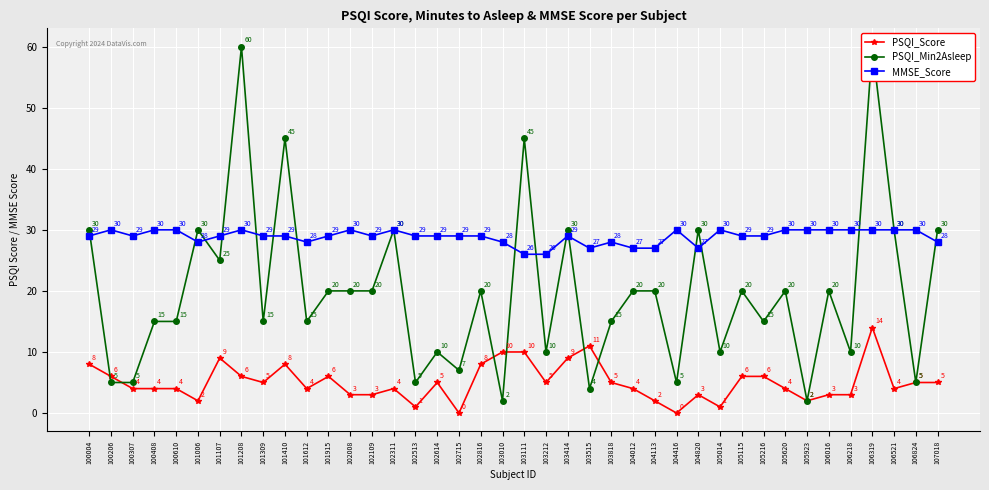

True or false: PSQI_Min2Asleep and PSQI_Score intersect in this chart.

True